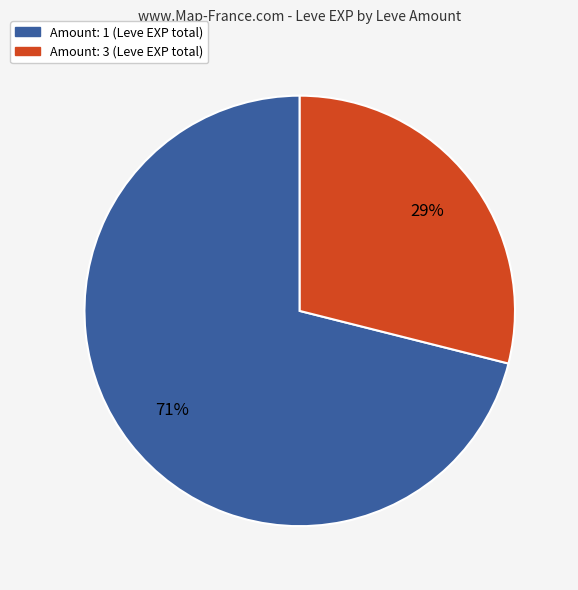

Does any single category account for the majority?

Yes